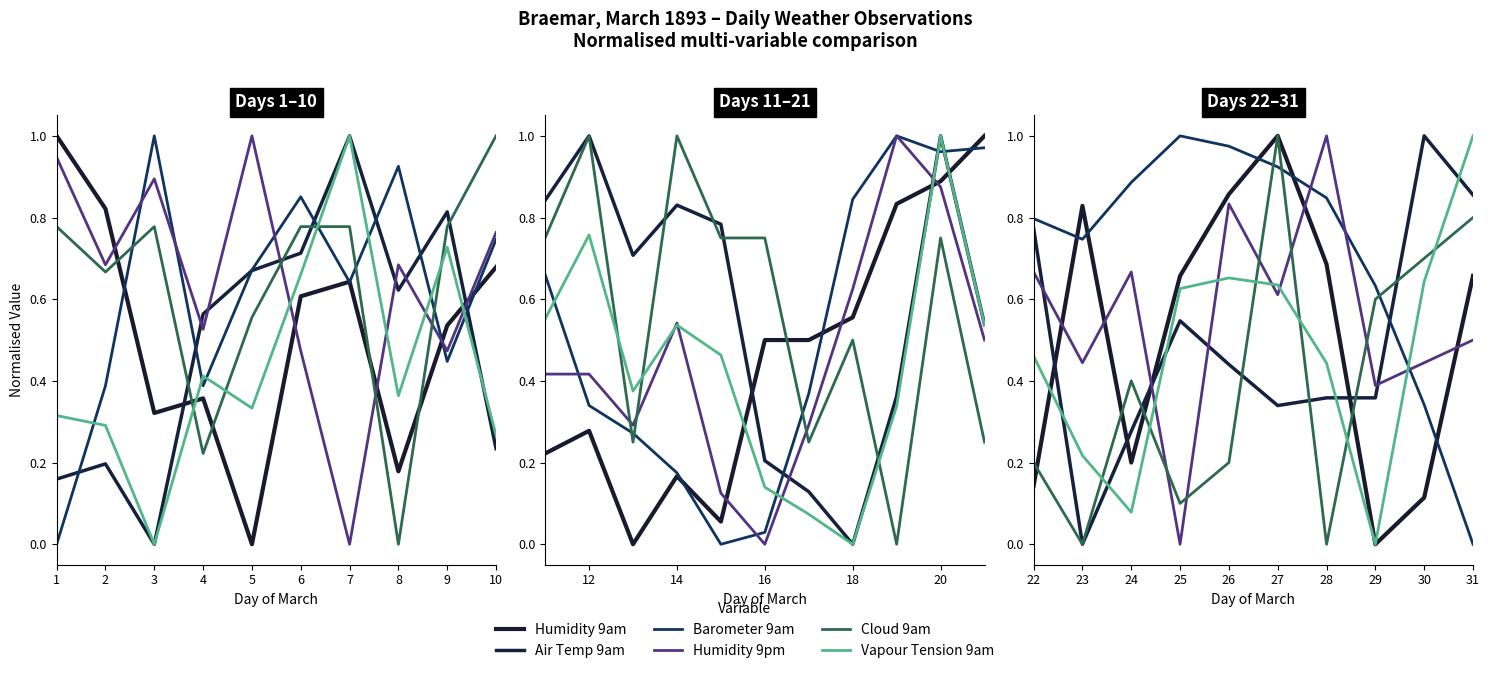

True or false: Humidity 9pm has a value of 0.2 at 31.

False